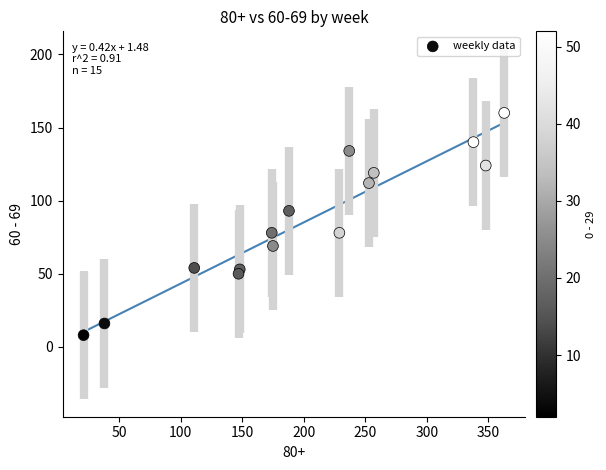

What is the range of Y values (max minus min)?

152